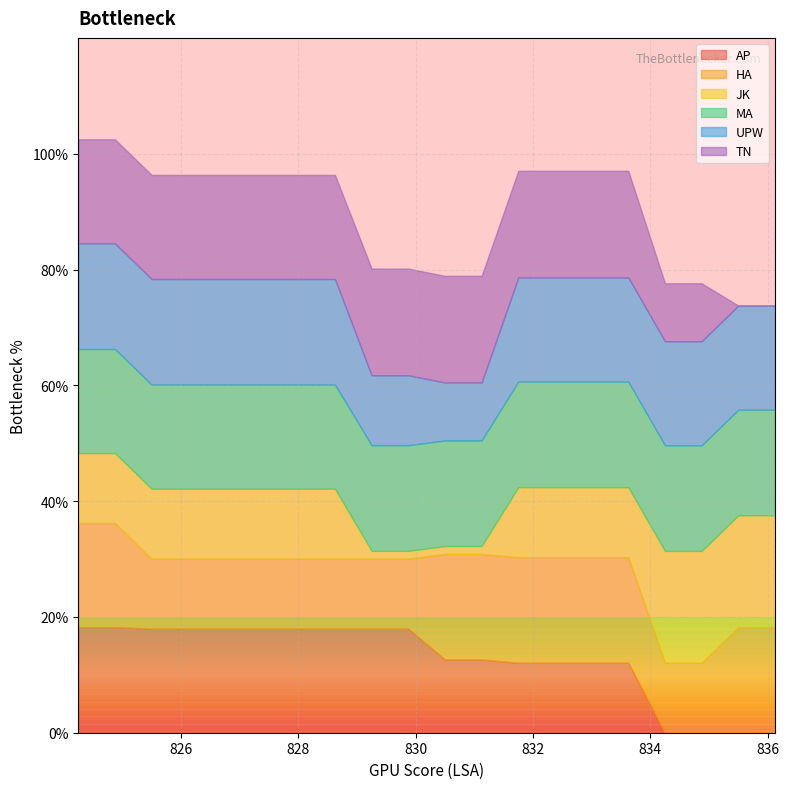

What is the spread (max minus min) of values at 825.5?

6.2